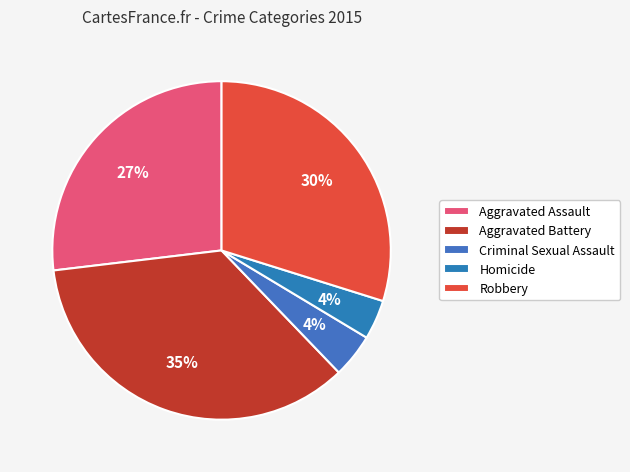

Does any single category account for the majority?

No